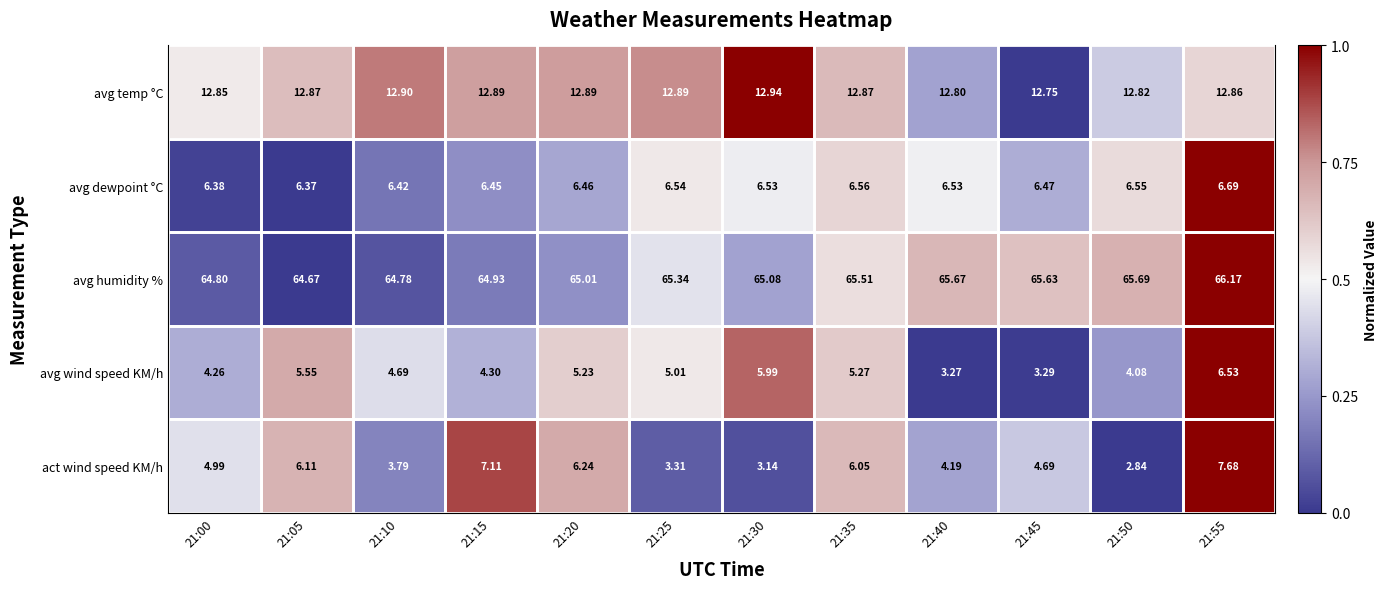

Which label corresponds to the largest value in the chart?

21:30